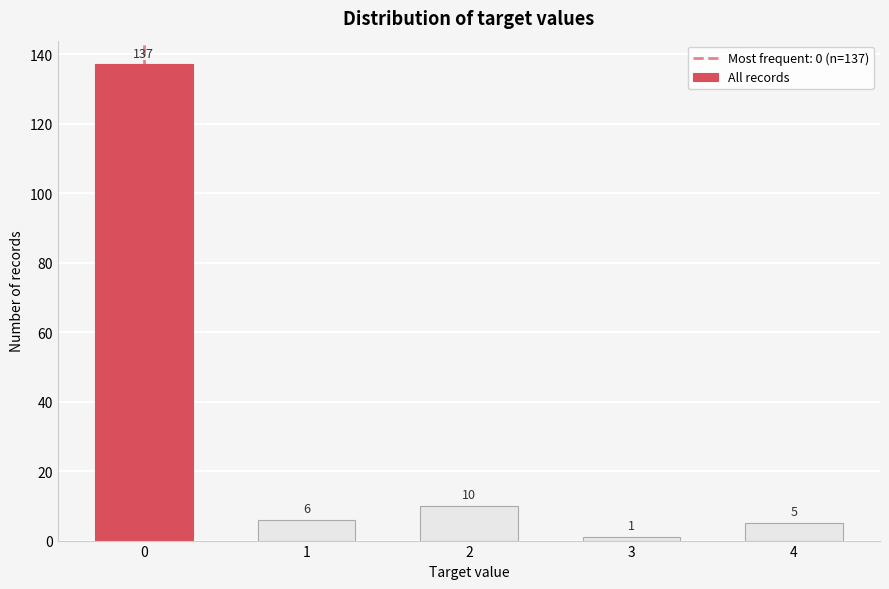

Reading left to right, transcribe all the data shown in this chart.

0=137	1=6	2=10	3=1	4=5